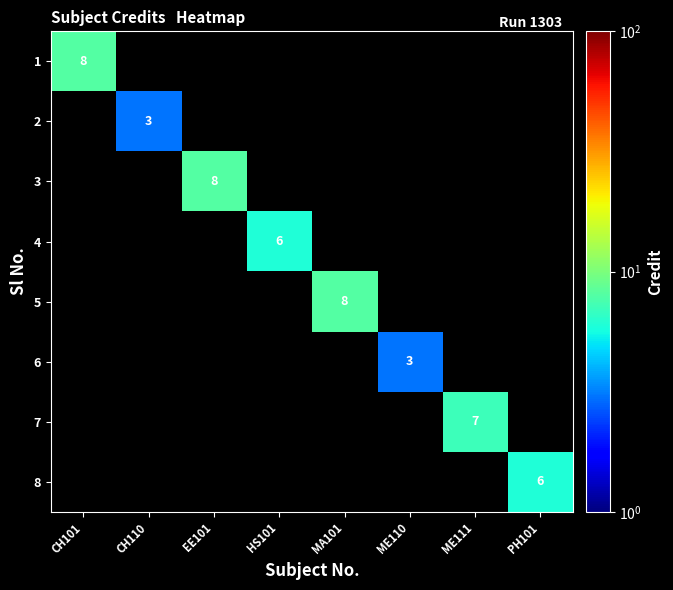

The 2 series shows 3 at CH110. True or false?

True